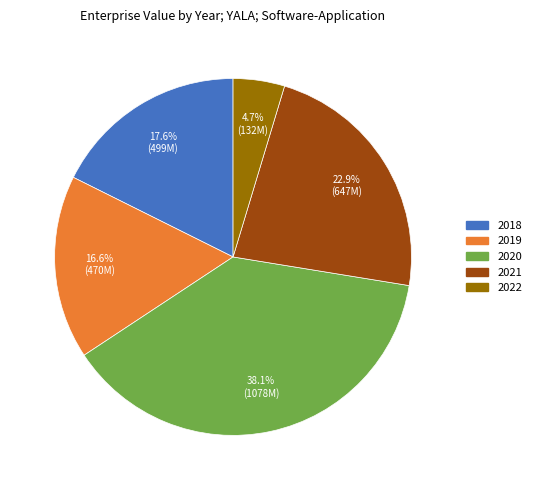

How many segments does this pie chart have?

5